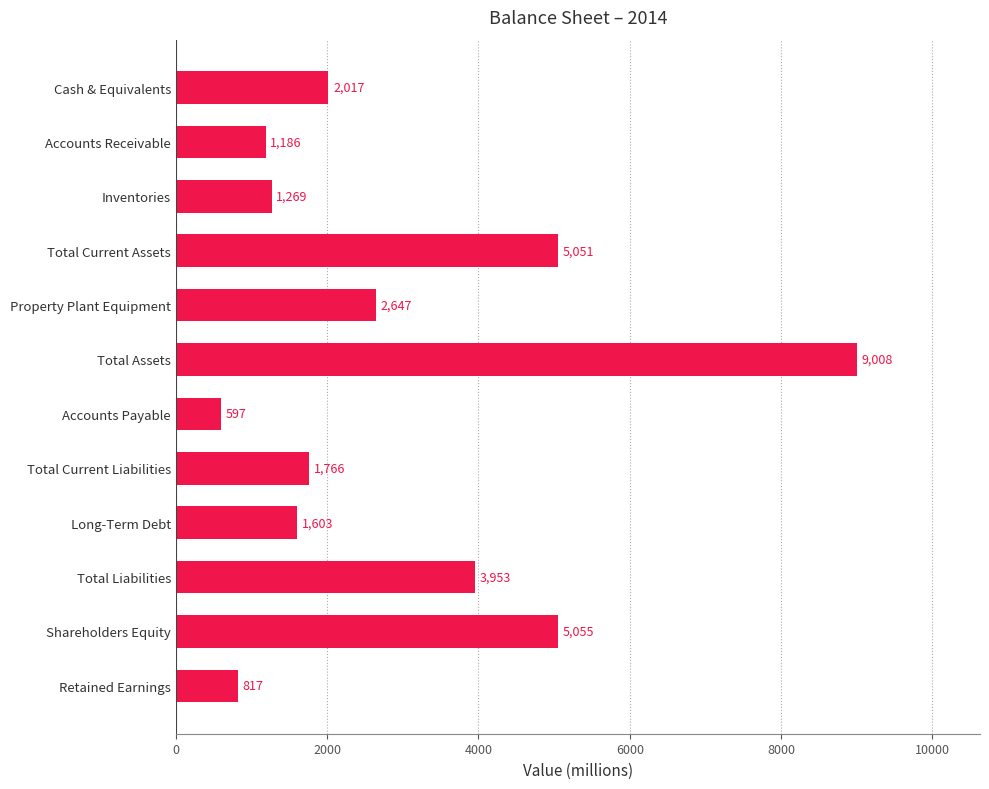

List the labels in order of value, largest first.

Total Assets, Shareholders Equity, Total Current Assets, Total Liabilities, Property Plant Equipment, Cash & Equivalents, Total Current Liabilities, Long-Term Debt, Inventories, Accounts Receivable, Retained Earnings, Accounts Payable